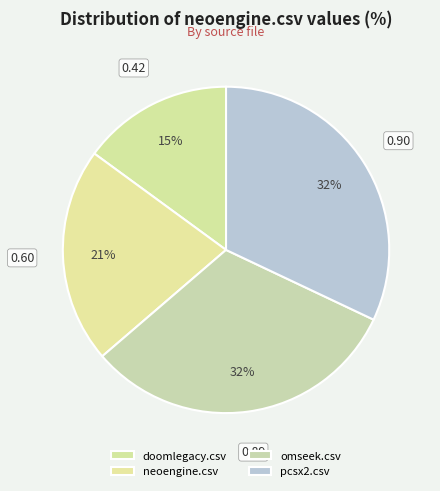

Combined, what portion of the pie is pcsx2.csv and neoengine.csv?

53.4%